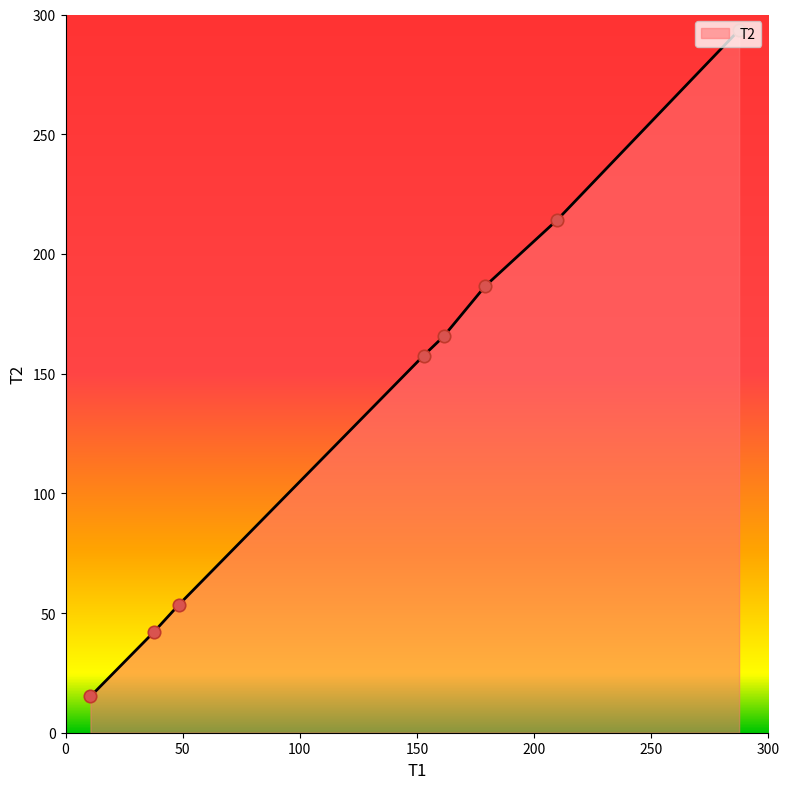

True or false: there are more than 0 points higher than both neighbors.

False